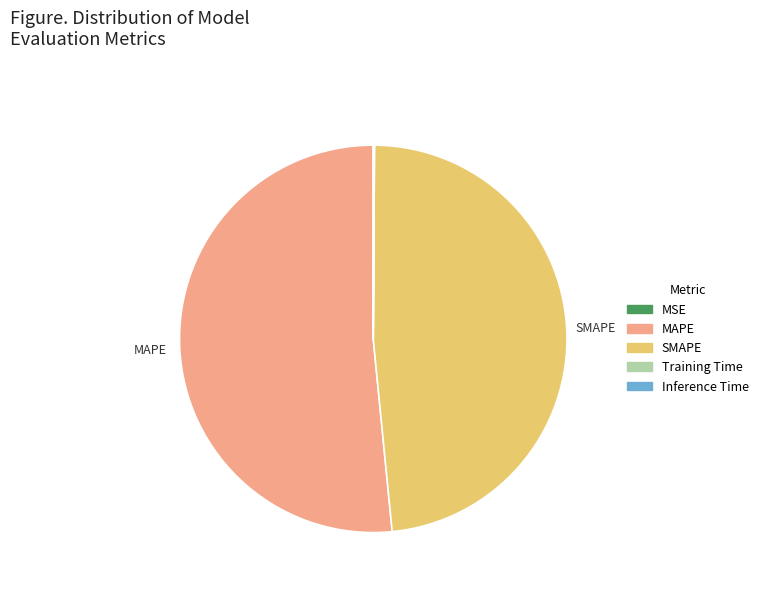

The MAPE slice represents 52% of the pie. True or false?

True